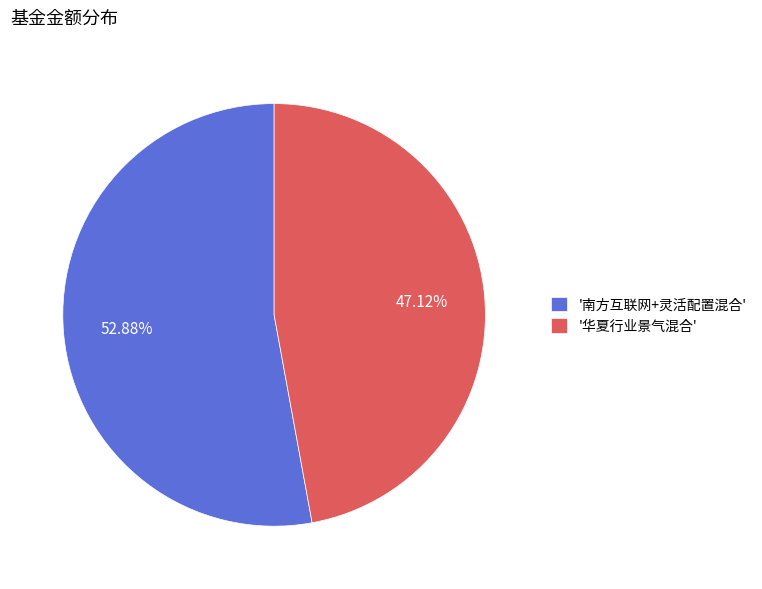

Which category has the smallest portion of the pie?

'华夏行业景气混合'